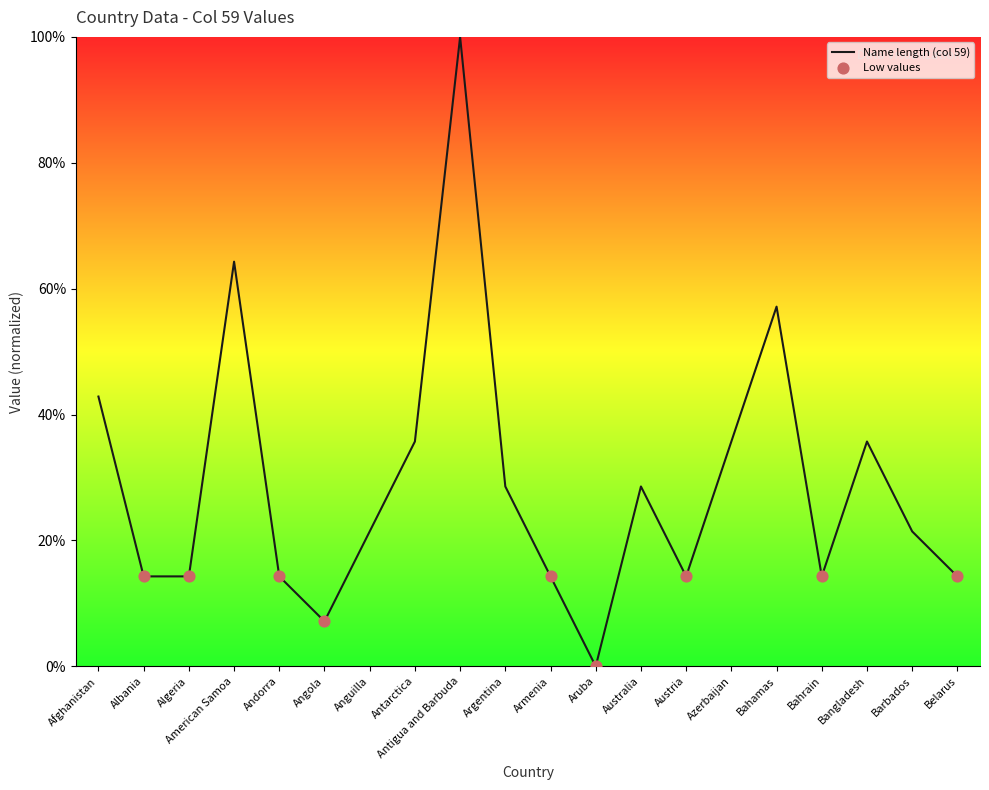

Which has a higher value, Antigua and Barbuda or Bahamas?

Antigua and Barbuda